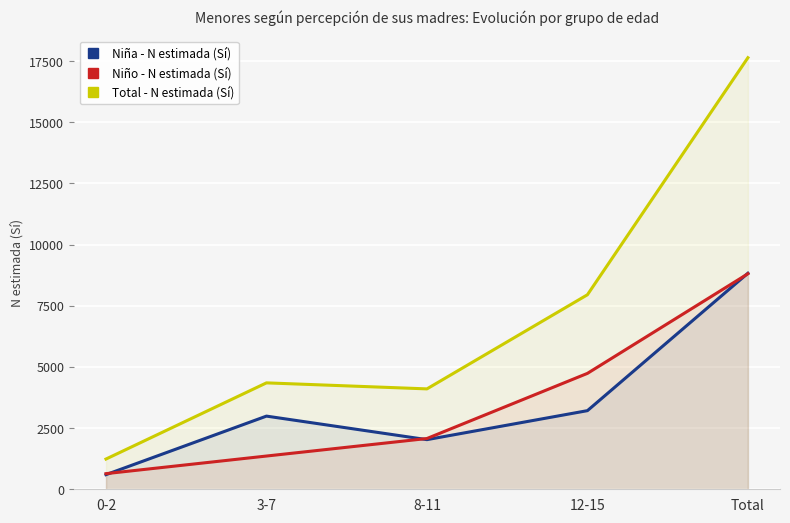

Where is Total - N estimada (Sí) nearest to the value 9439?

12-15